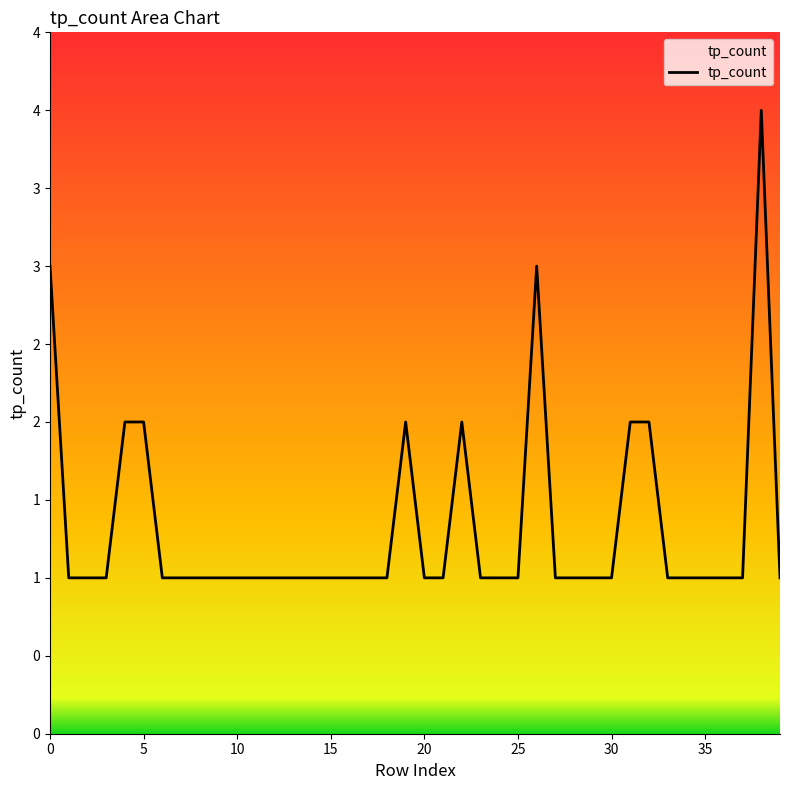

Does the chart display data point markers on the line(s)?

No